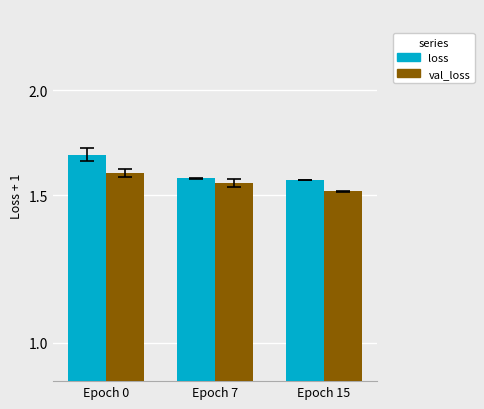

What is the approximate value of loss at Epoch 15?

1.6